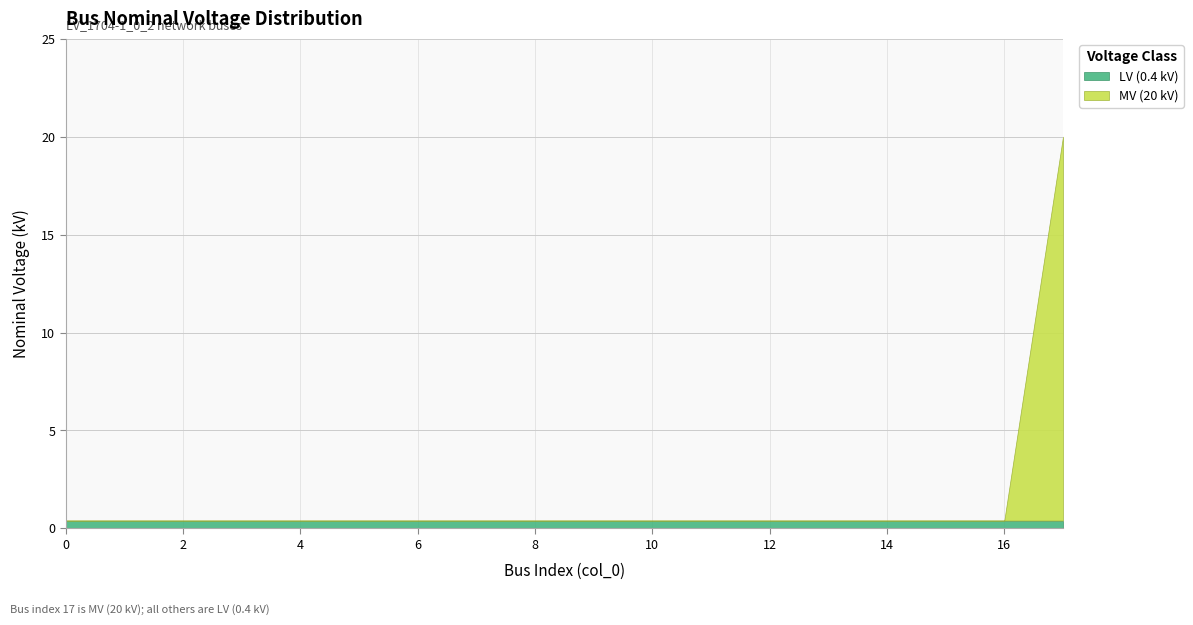

What is the maximum value shown in the chart?

20.0